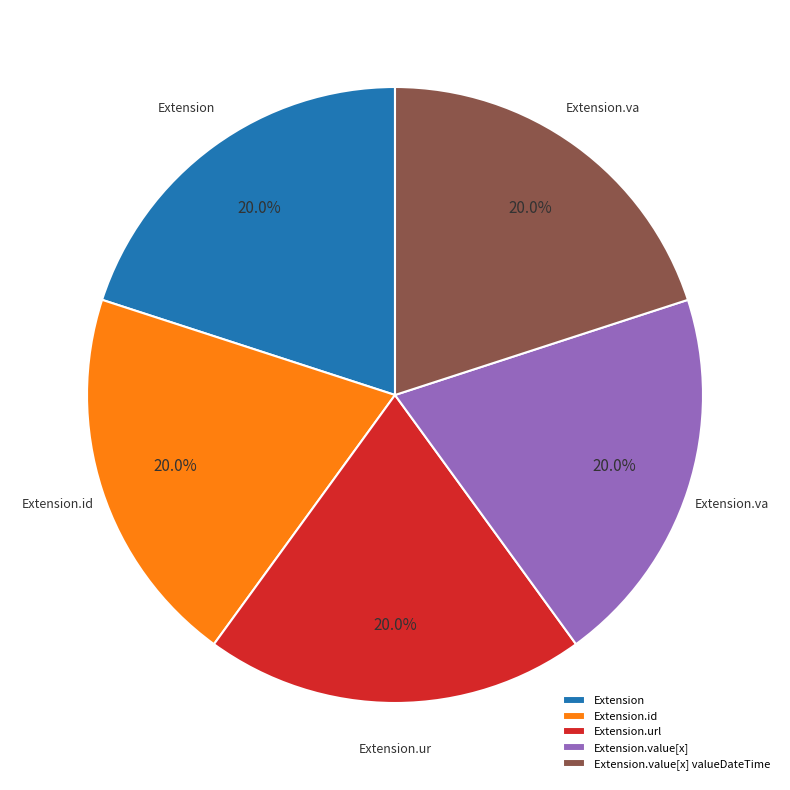

What percentage is NOT represented by Extension.value[x]?

80.0%